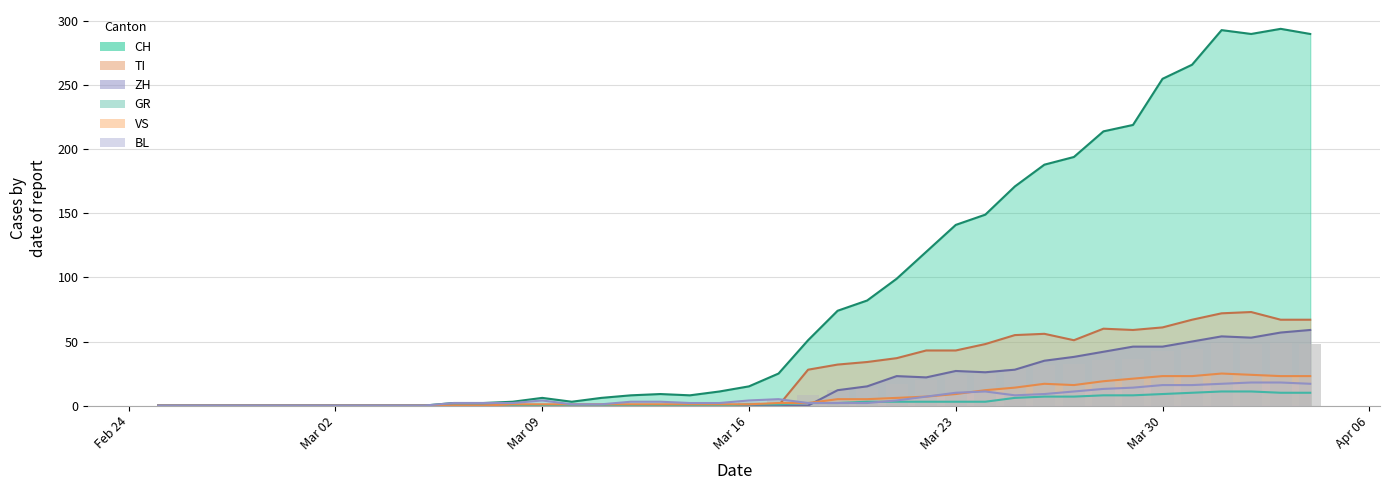

Which series has the largest range (max minus min)?

CH